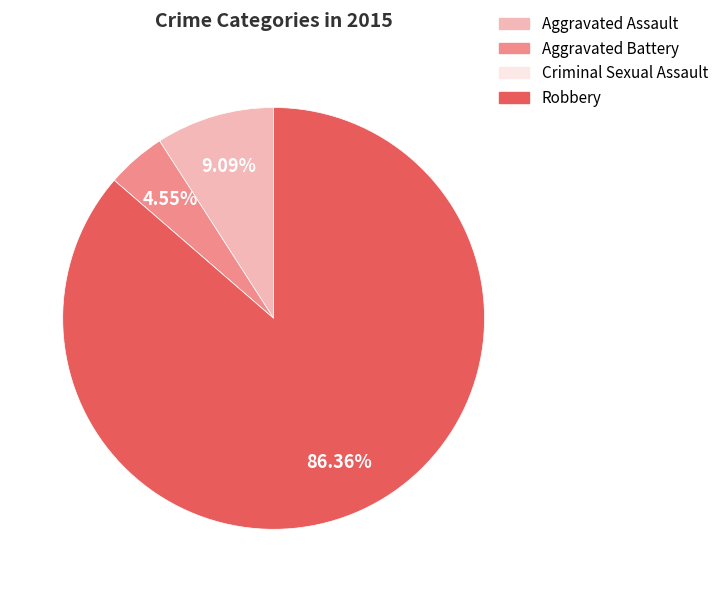

Between Aggravated Battery and Aggravated Assault, which is larger?

Aggravated Assault